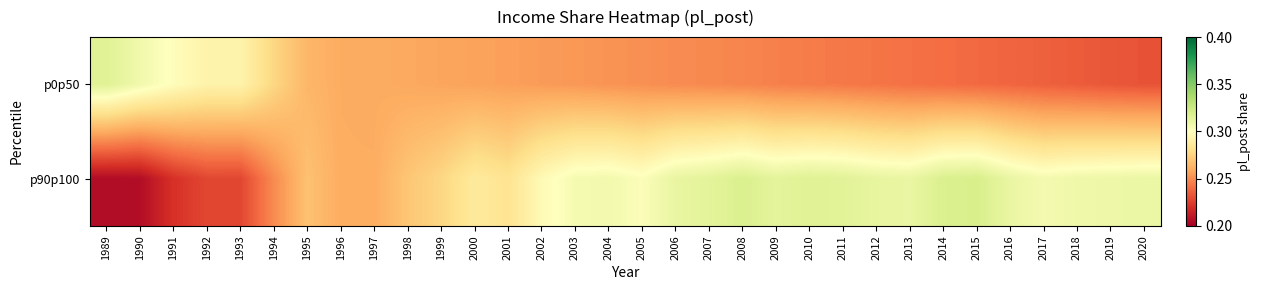

What is the greatest value displayed?

0.3